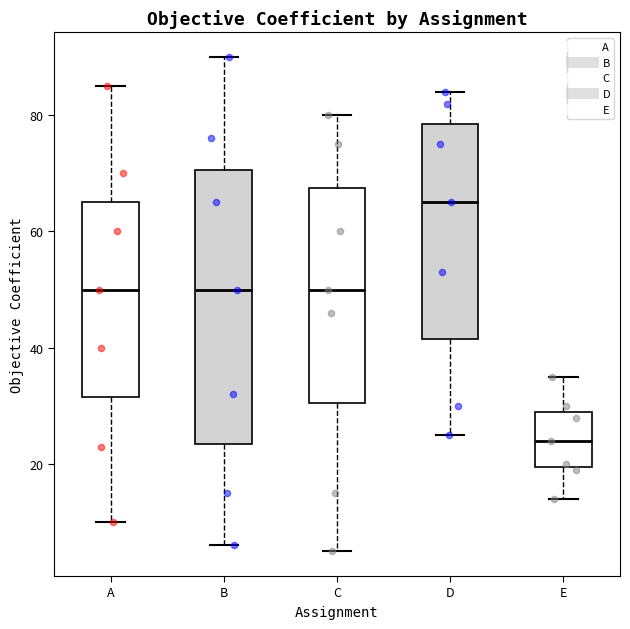

Which box has the lowest median line?

E